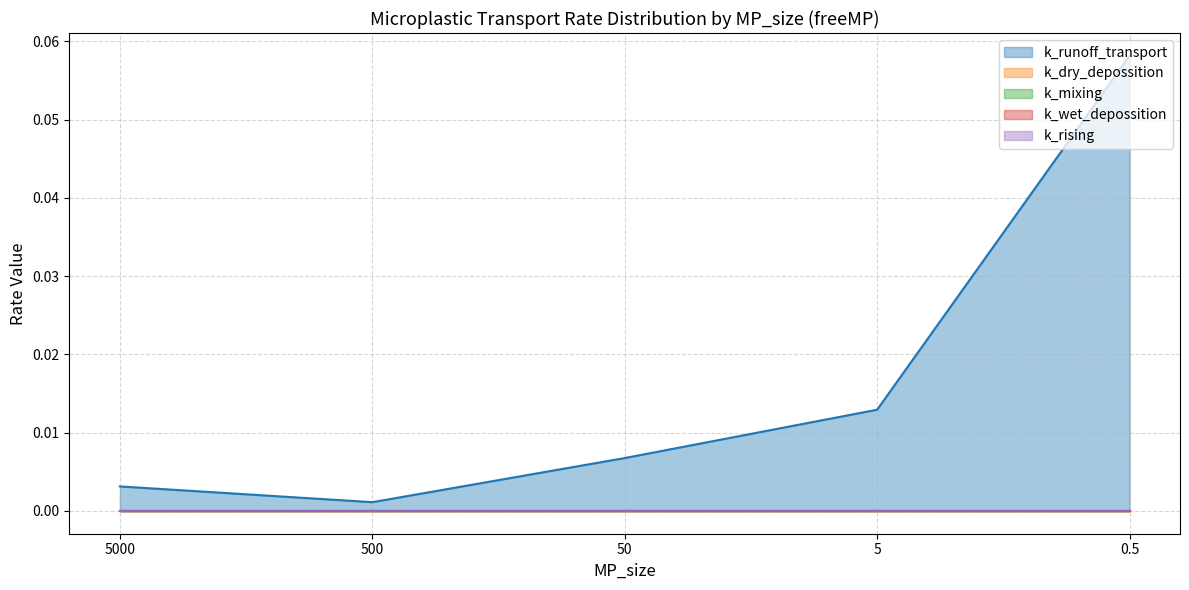

Reading left to right, transcribe all the data shown in this chart.

k_runoff_transport: 0.0	0.0	0.0	0.0	0.1
k_dry_depossition: 0.0	0.0	0.0	0.0	0.0
k_mixing: 0.0	0.0	0.0	0.0	0.0
k_wet_depossition: 0.0	0.0	0.0	0.0	0.0
k_rising: 0.0	0.0	0.0	0.0	0.0